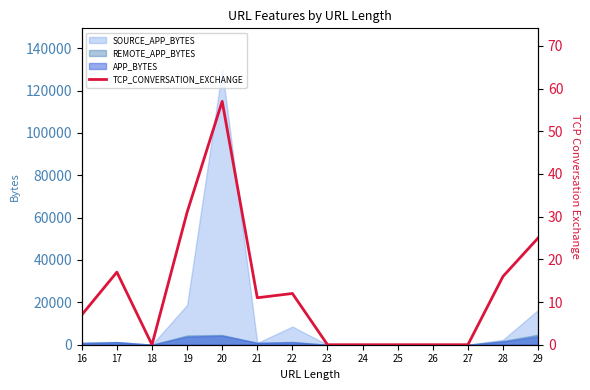

Count the number of values greater than 11.

6